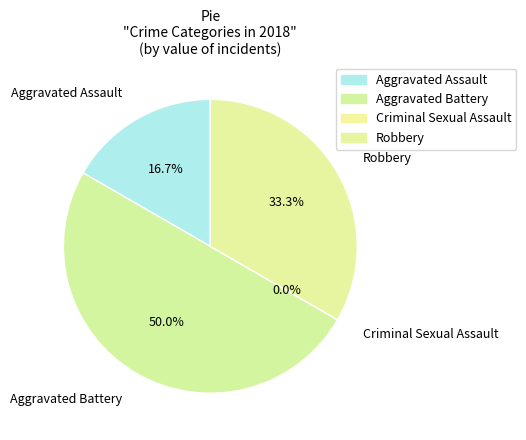

The Criminal Sexual Assault slice represents 0% of the pie. True or false?

True